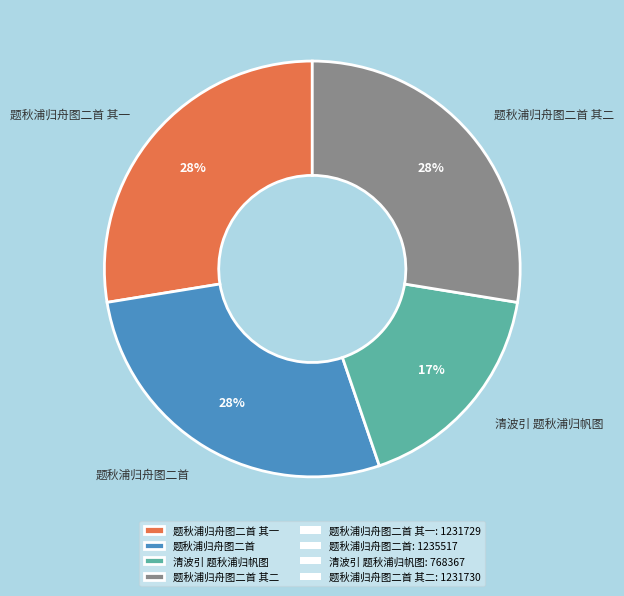

What percentage is the 清波引 题秋浦归帆图 slice, to the nearest percent?

17%